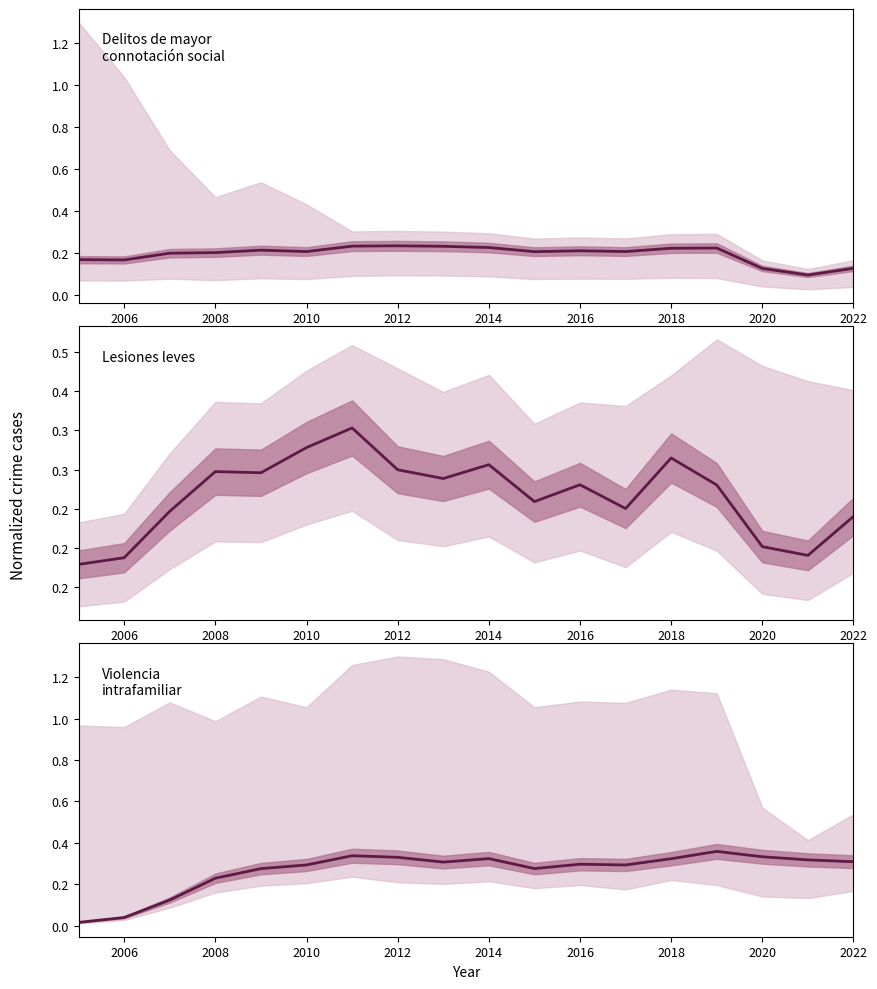

Is the value of Lesiones leves at 14 greater than the value of Delitos de mayor
connotación social at 2022?

Yes